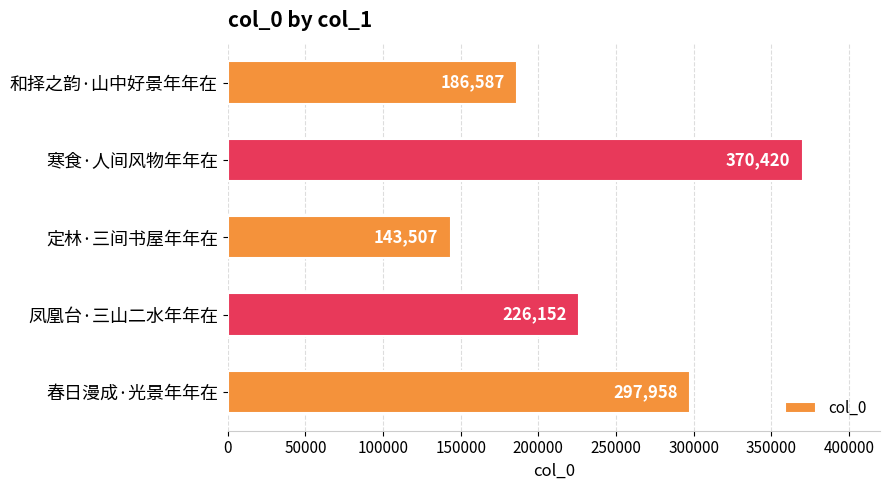

Which category has the highest value across all series?

寒食·人间风物年年在